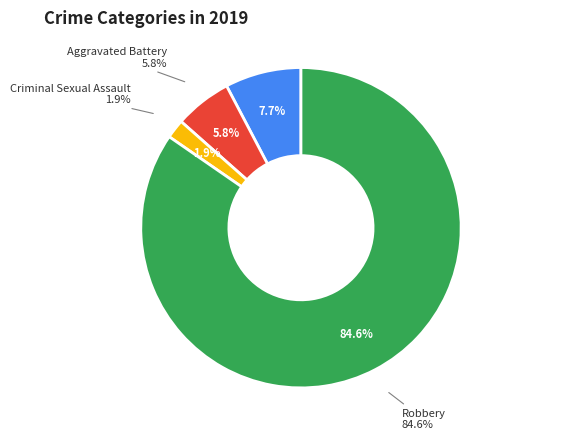

To the nearest percent, what portion does Aggravated Assault represent?

8%